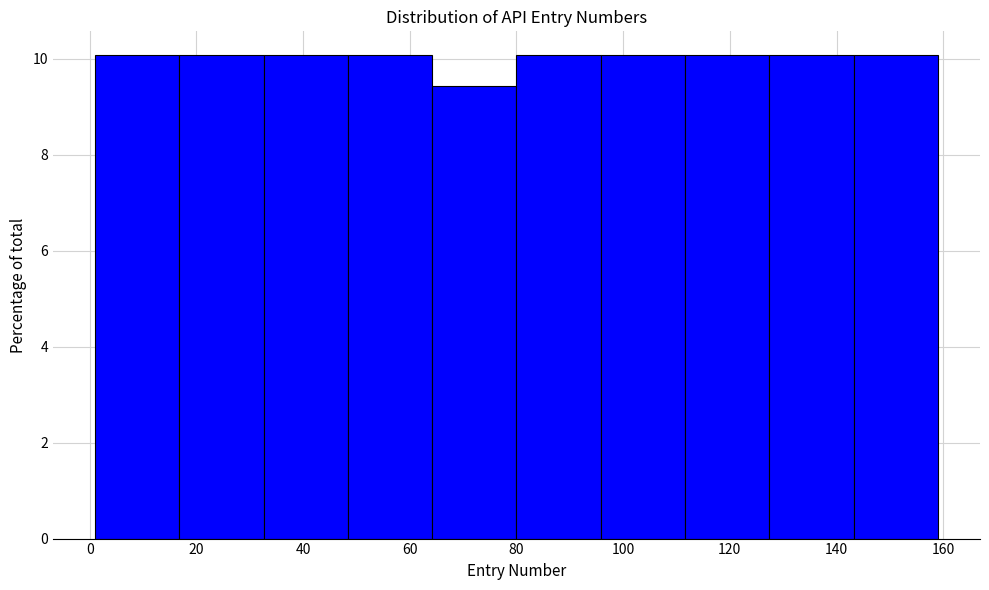

What is the height of the bar covering 64.2 to 80.0 on the x-axis? Neither the bar edges nor the heights are printed on the chart, so give them approximately, as read against the axes.

9.4